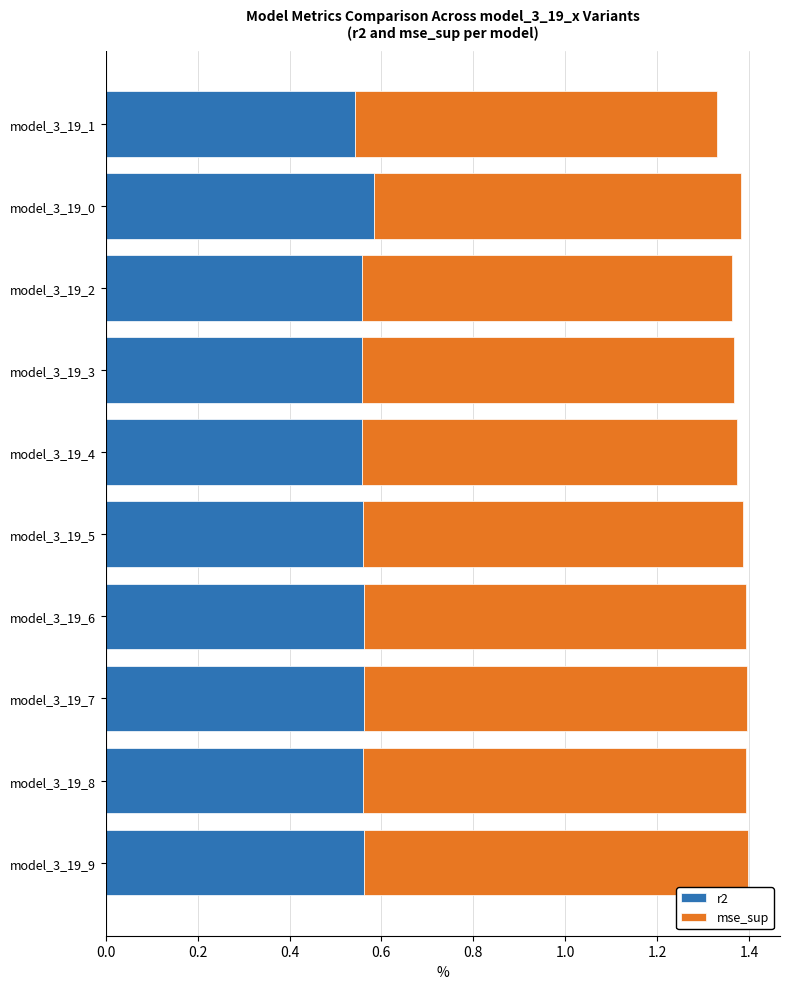

What is the total value across all series at model_3_19_6?

1.4